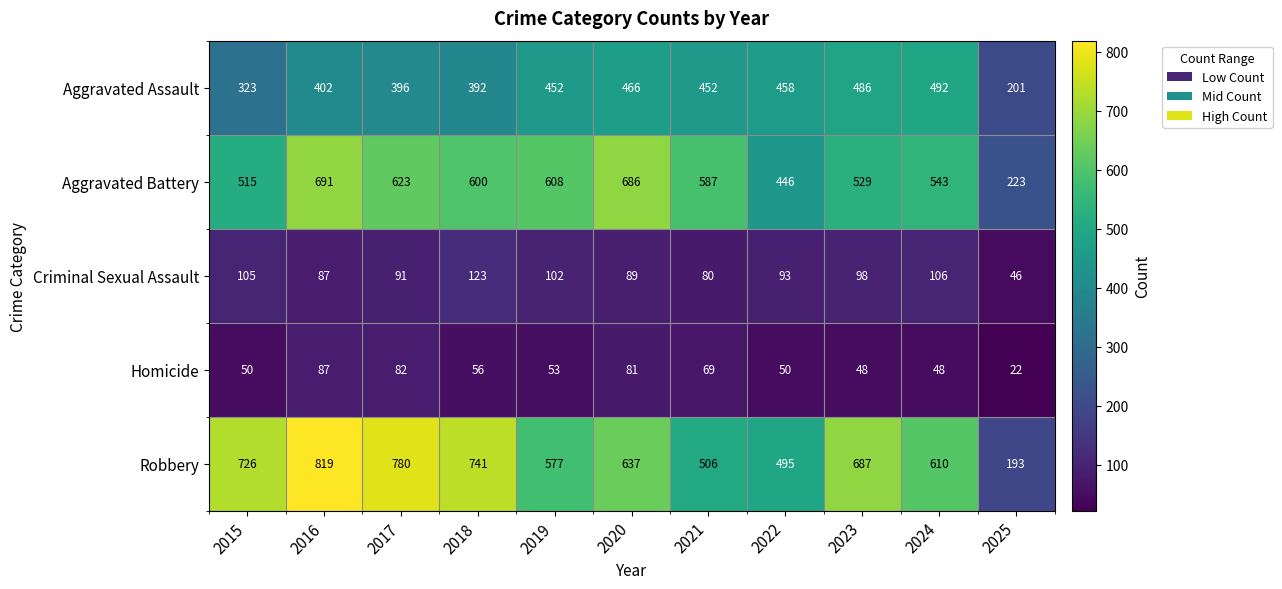

The Robbery series shows 577 at 2019. True or false?

True